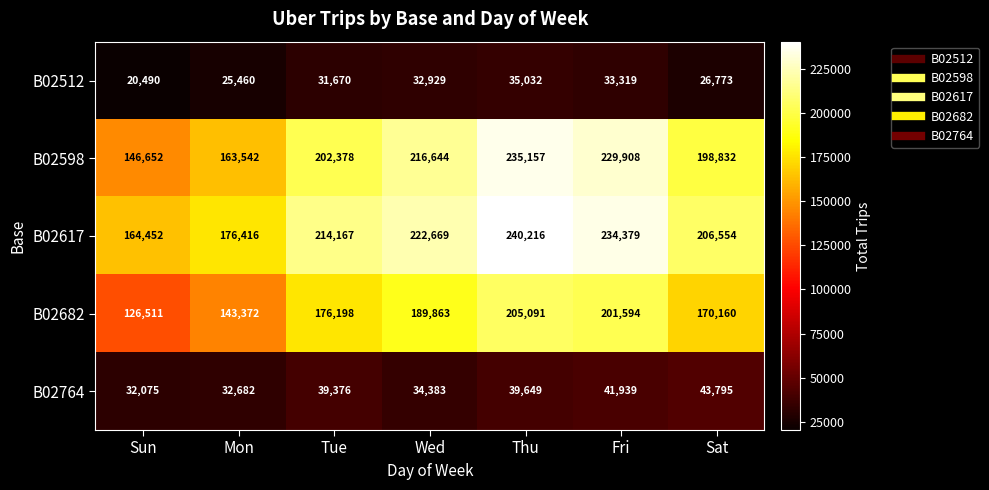

What is the minimum value shown in the chart?

20490